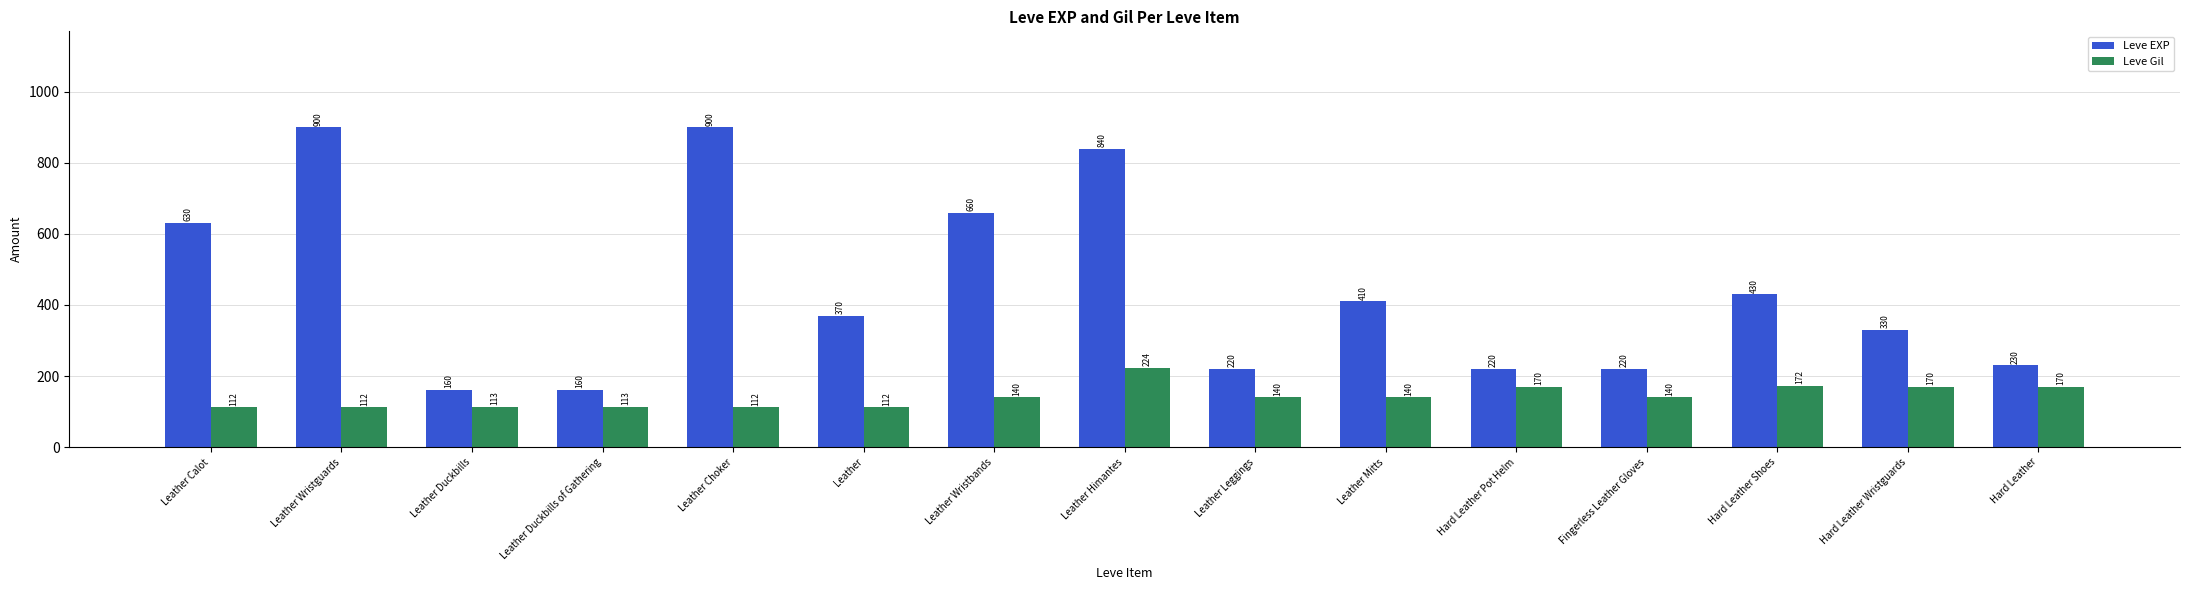

What is the difference between the highest and lowest values at Leather Duckbills?

47